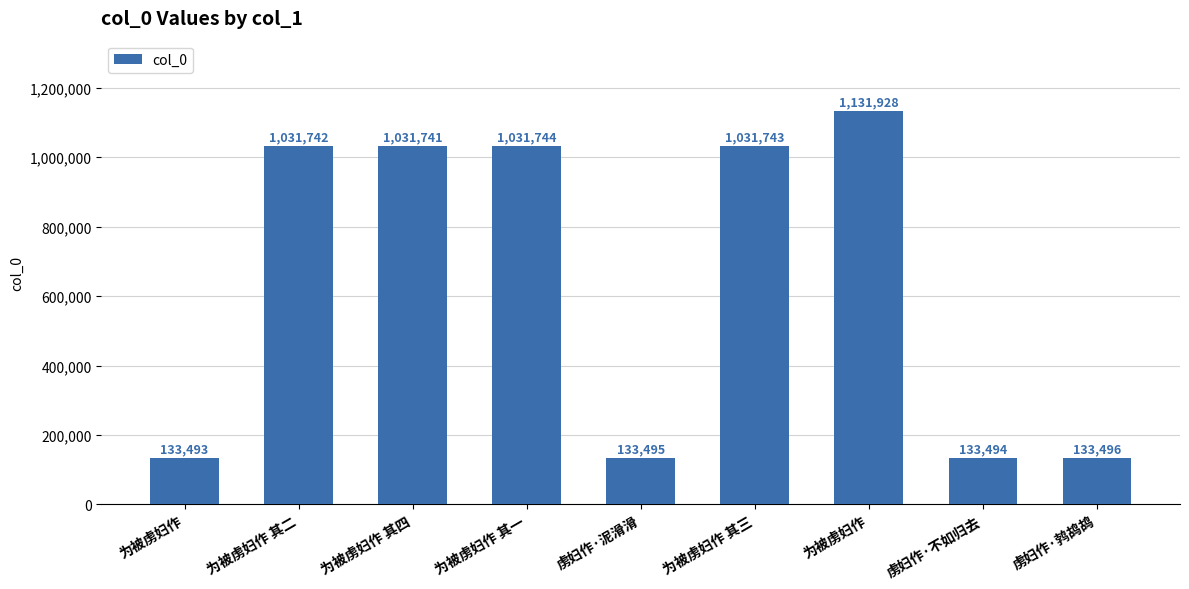

Are the bars horizontal?

No